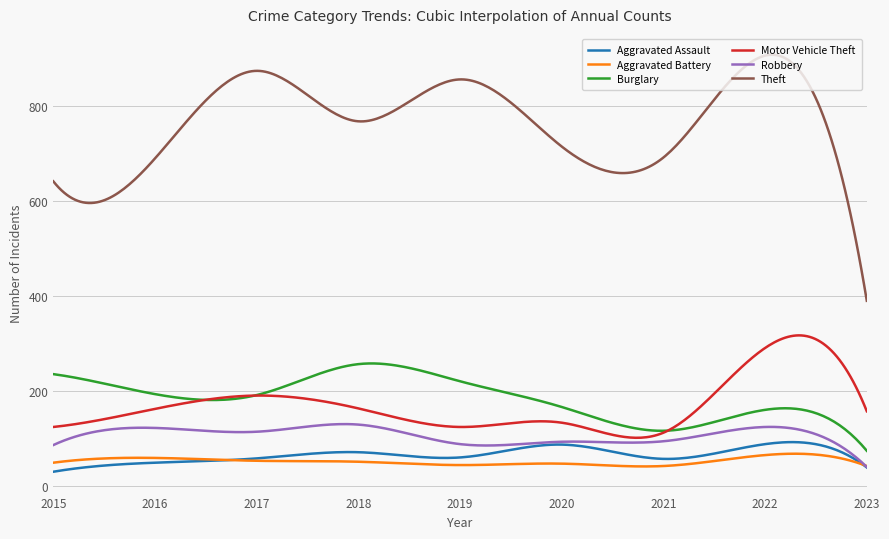

Count the number of data series in this chart.

6